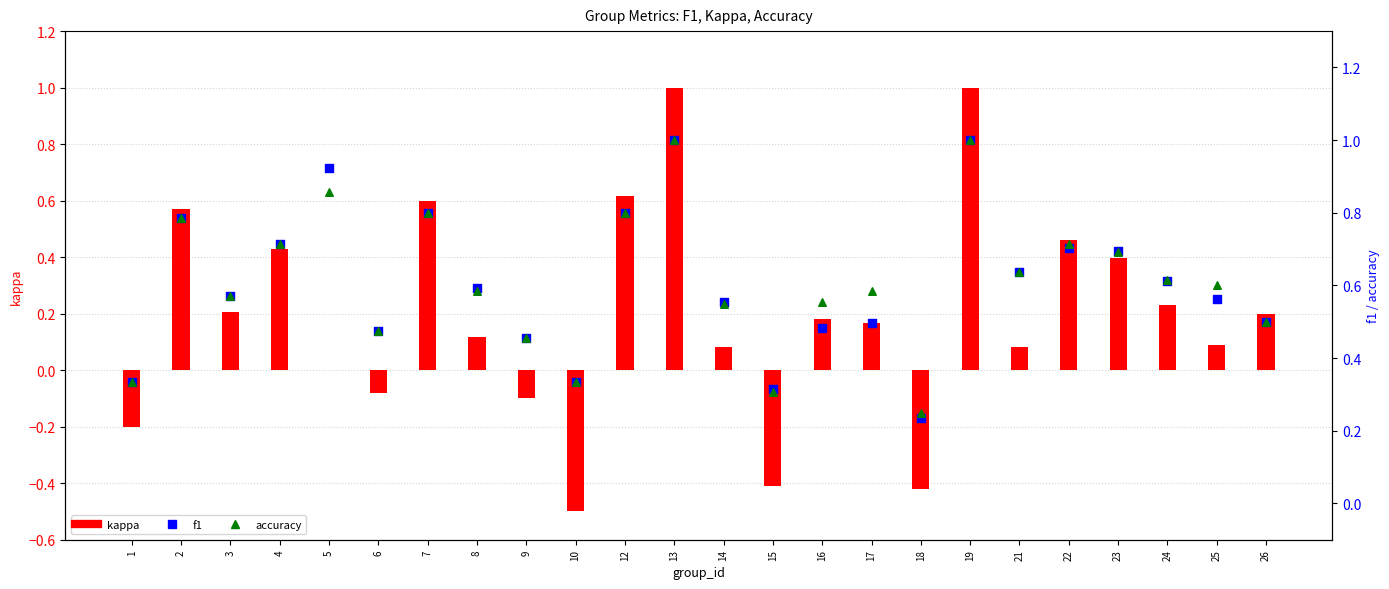

At which category is the sum across all series the highest?

13